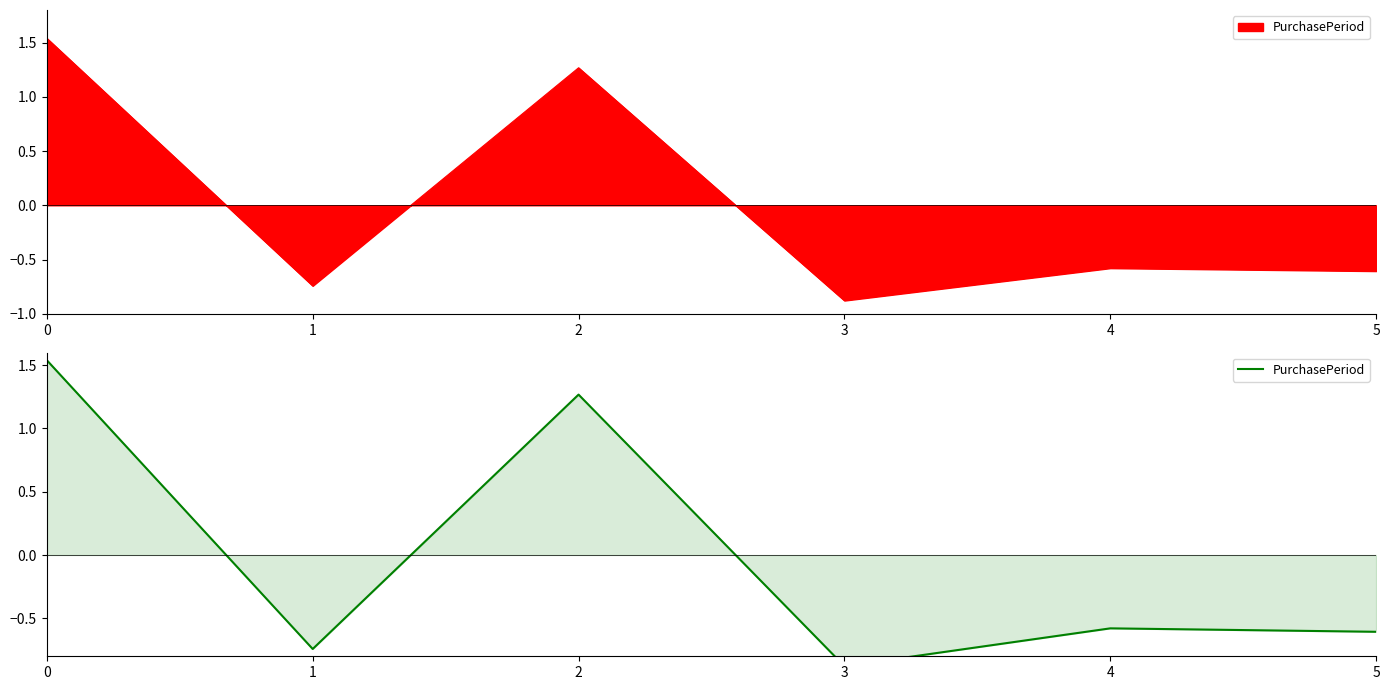

How many positive values are there?

2